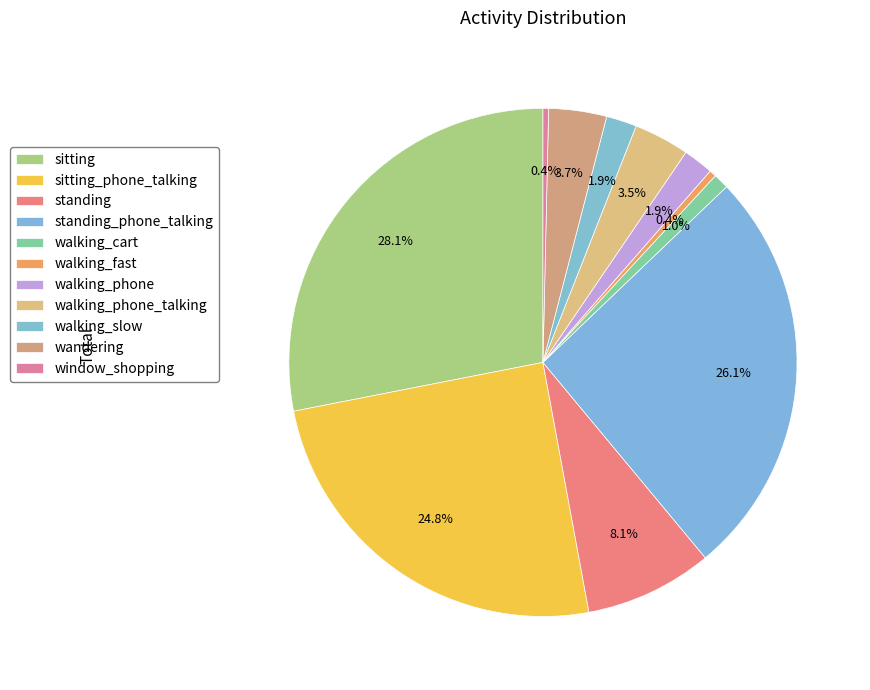

To the nearest percent, what portion does standing_phone_talking represent?

26%